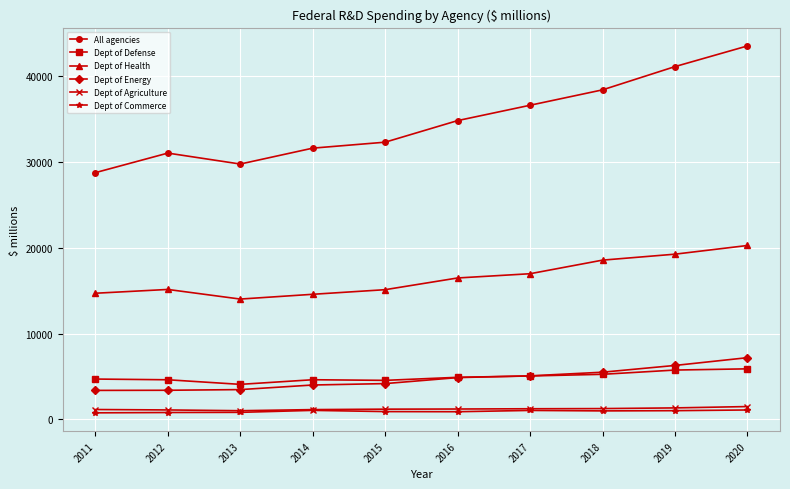

At 2011, list the series in order from smallest to largest.

Dept of Commerce, Dept of Agriculture, Dept of Energy, Dept of Defense, Dept of Health, All agencies